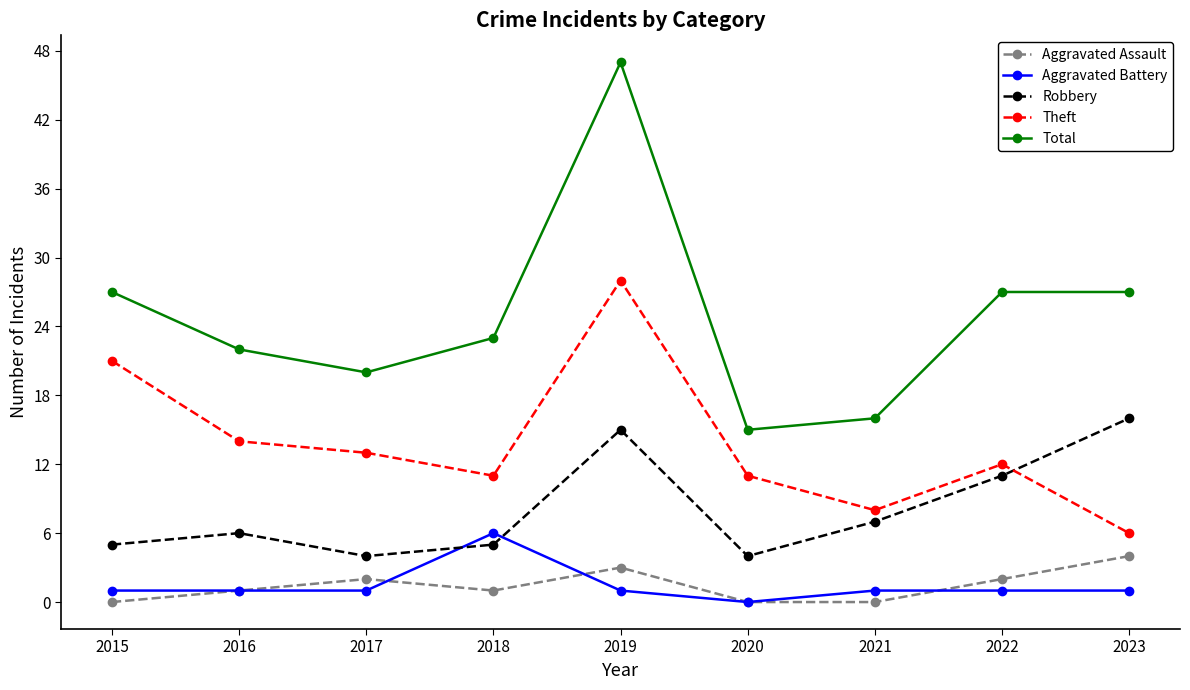

Rank the series by their maximum value, from lowest to highest.

Aggravated Assault, Aggravated Battery, Robbery, Theft, Total